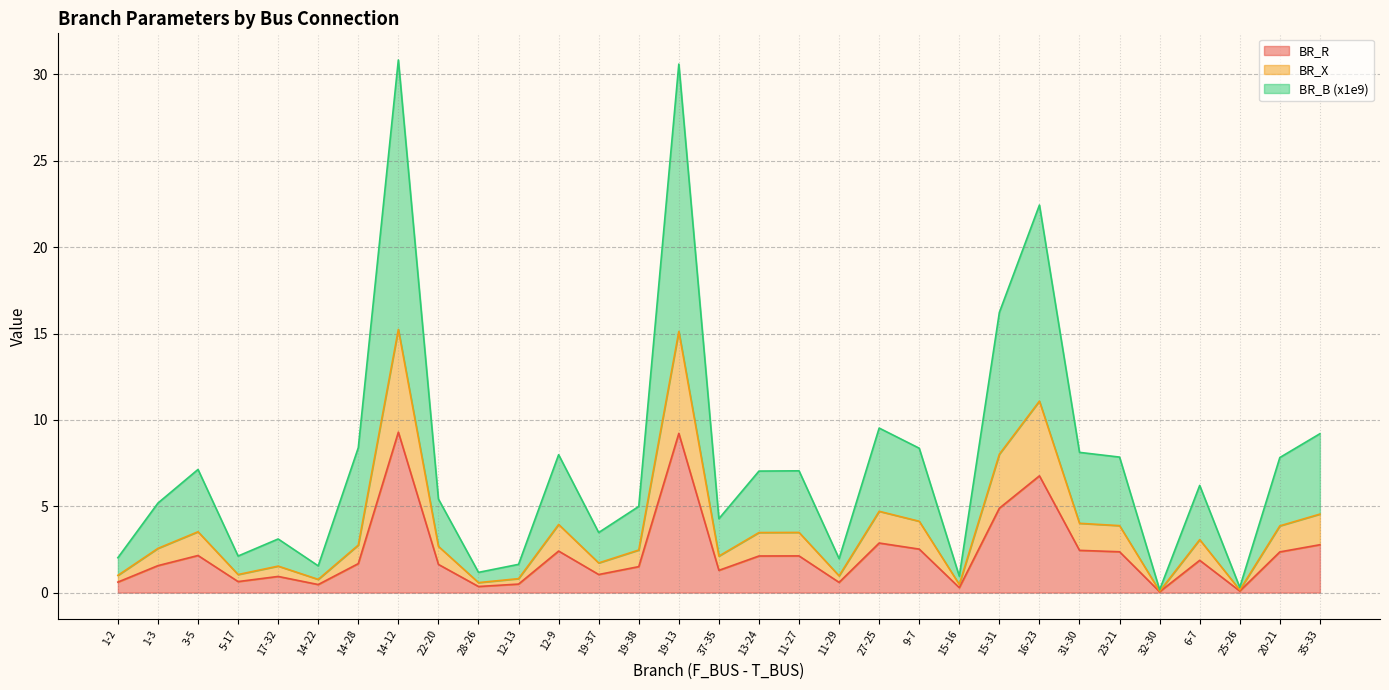

What is the total value across all series at 20-21?

7.8